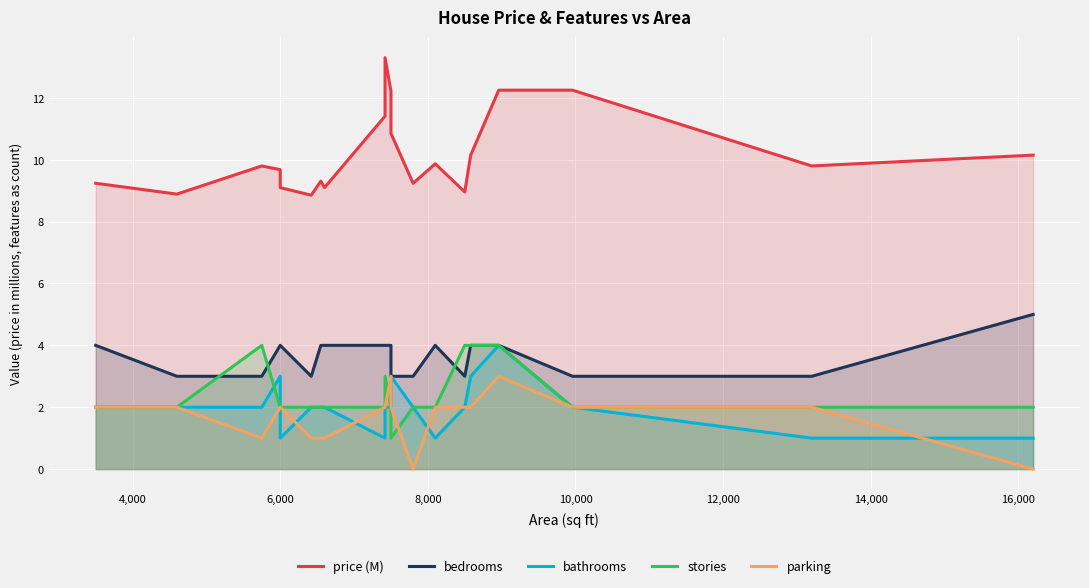

How many data points in parking are above 2?

2